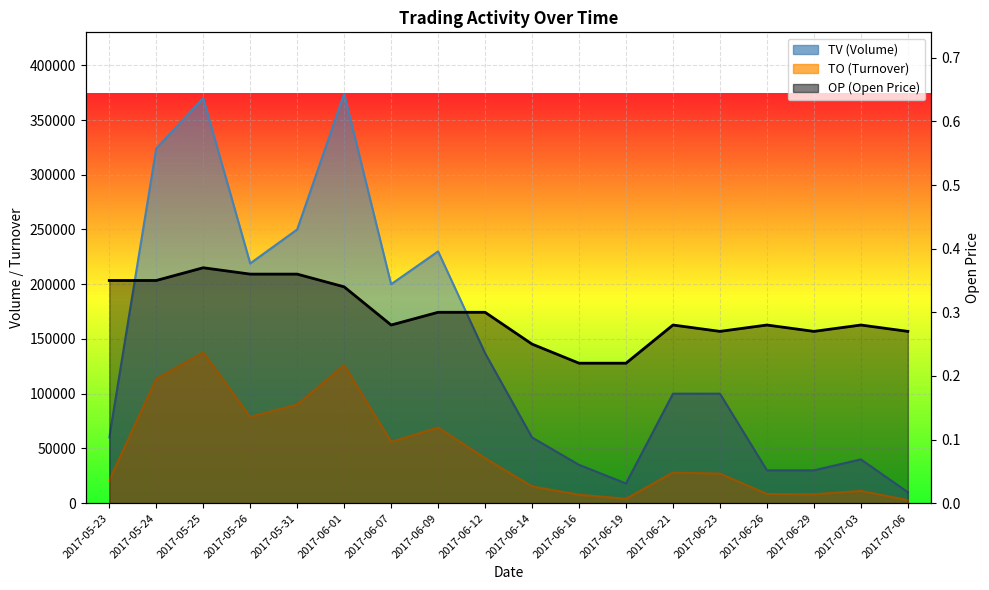

How many points are lower than both their immediate neighbors (excluding endpoints)?

3